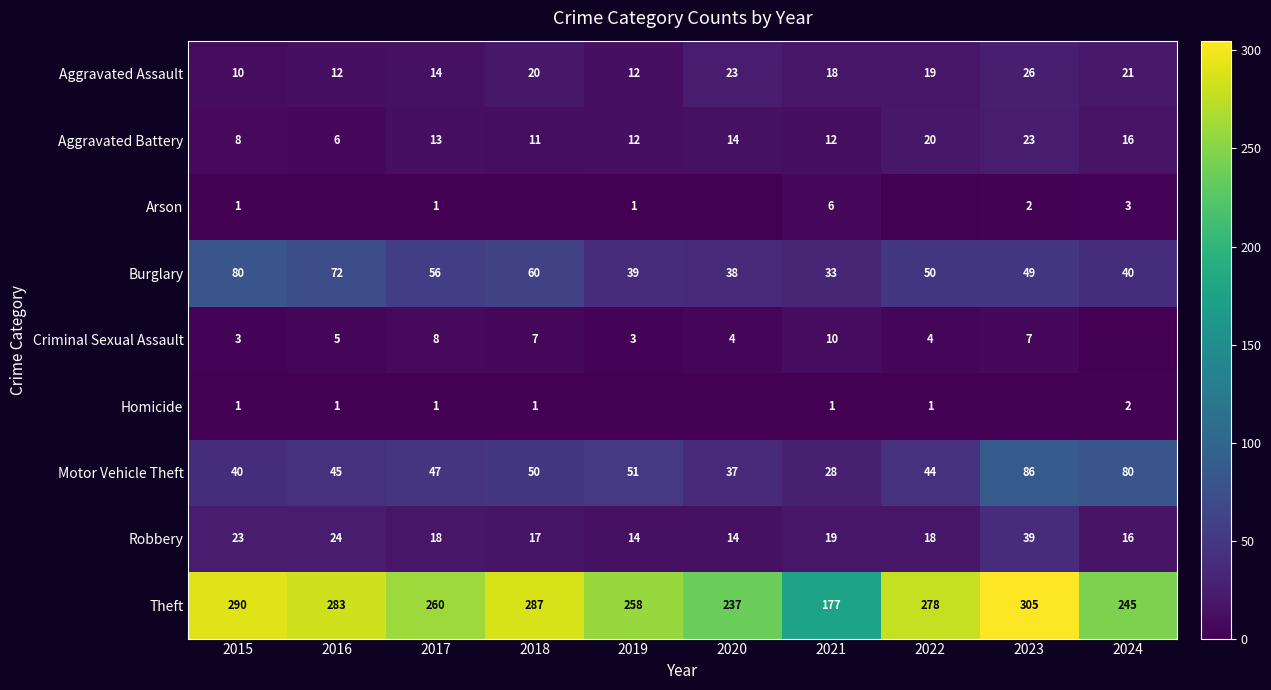

At which label does Motor Vehicle Theft reach its peak?

2023